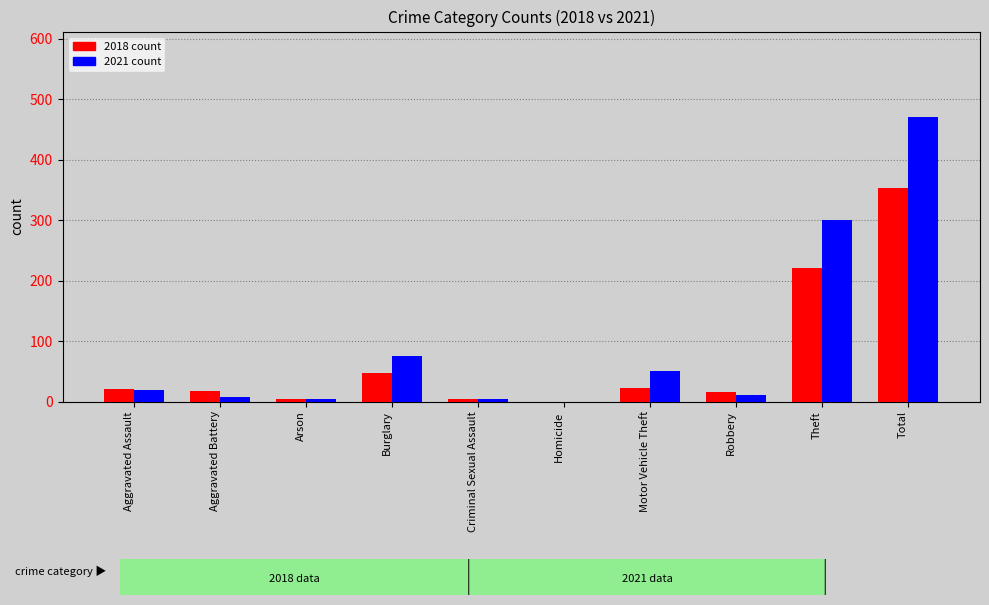

What is the total value across all series at Total?

825